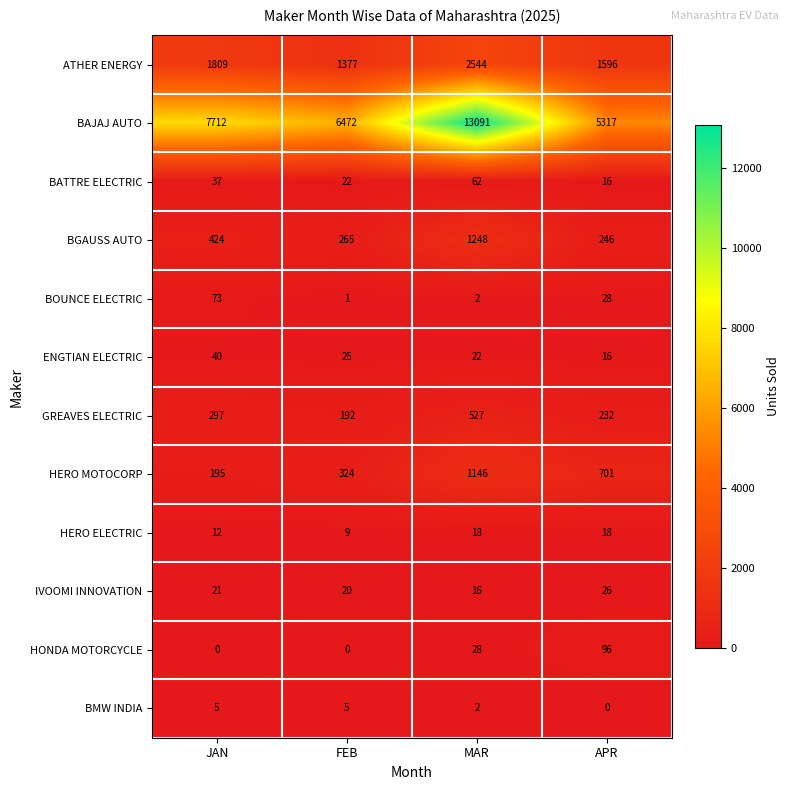

Is it true that BGAUSS AUTO equals 246 at APR?

True